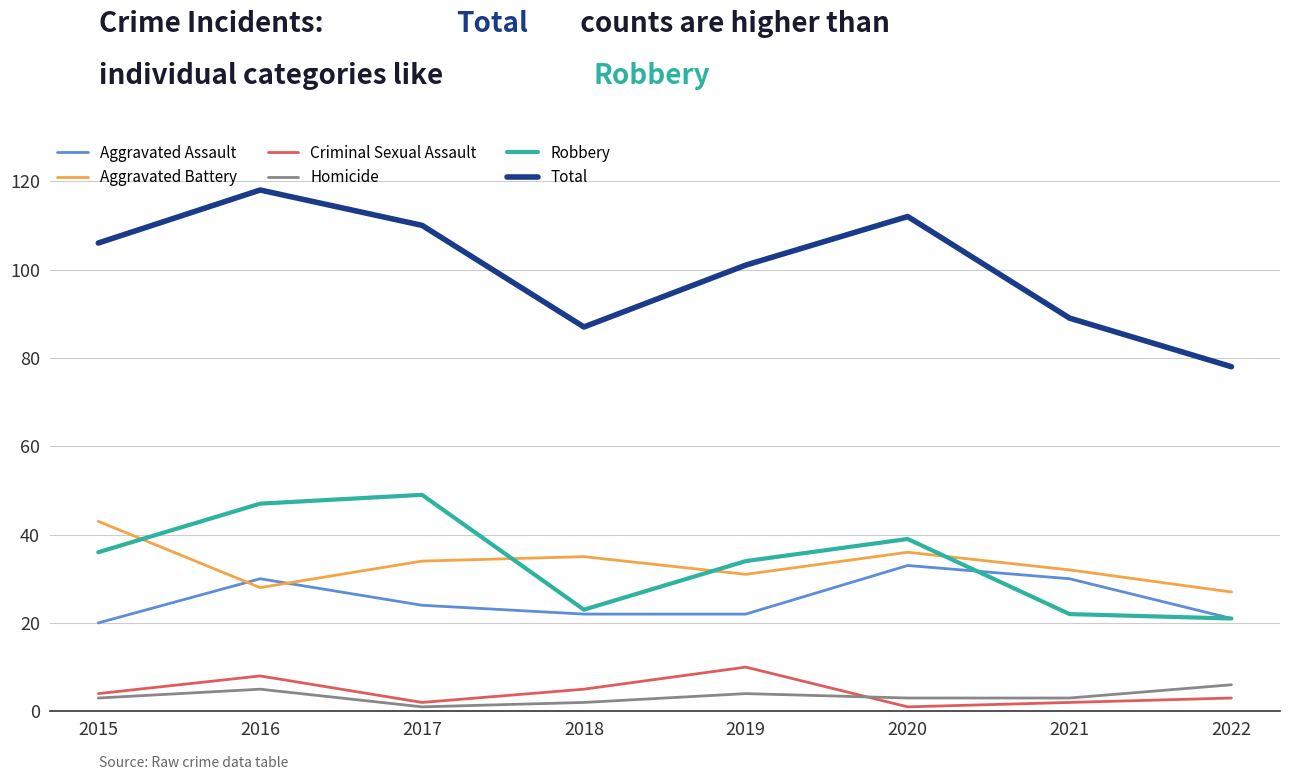

How many values in the Aggravated Battery series are below 34?

4